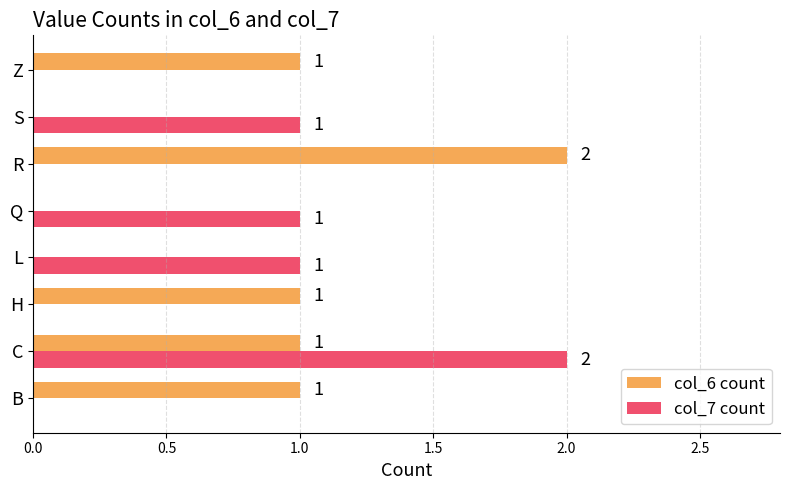

Is it true that col_7 count equals -1 at Z?

False